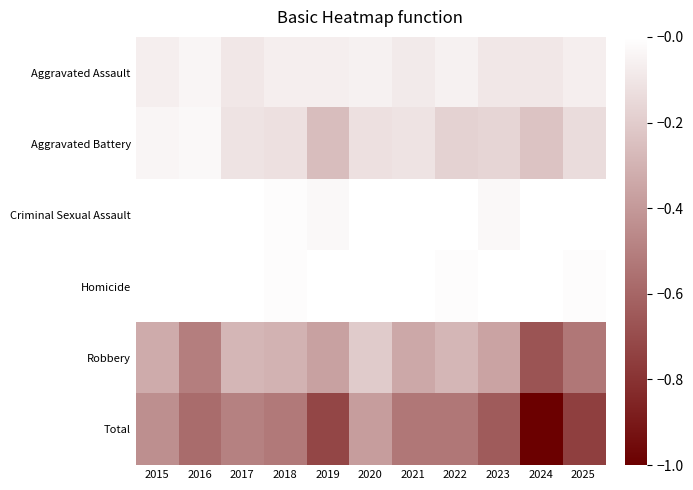

Rank the series by their maximum value, from highest to lowest.

Total, Robbery, Aggravated Battery, Aggravated Assault, Criminal Sexual Assault, Homicide